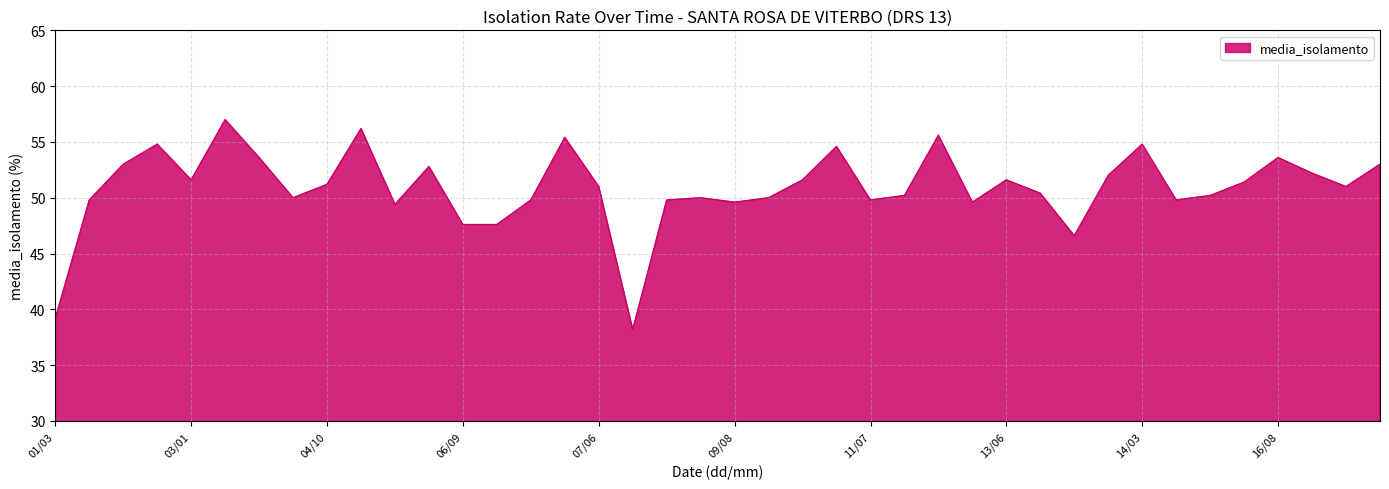

What is the greatest value displayed?

57.0